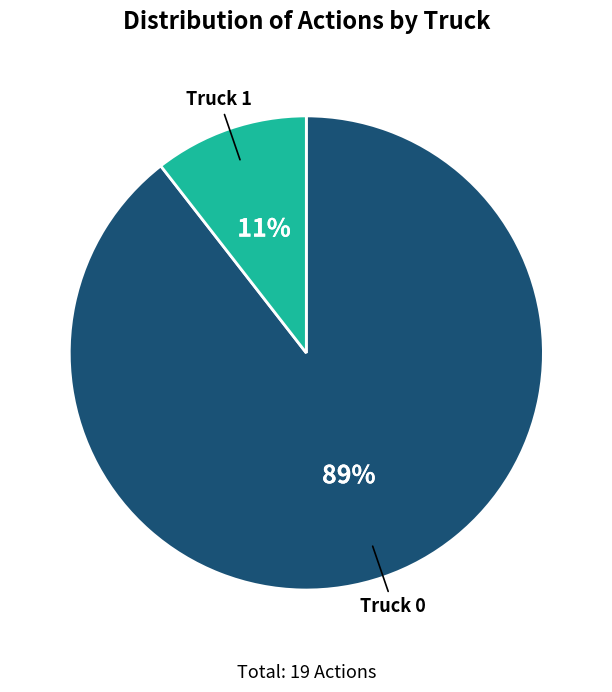

Is it true that Truck 0 is 89% of the pie?

True